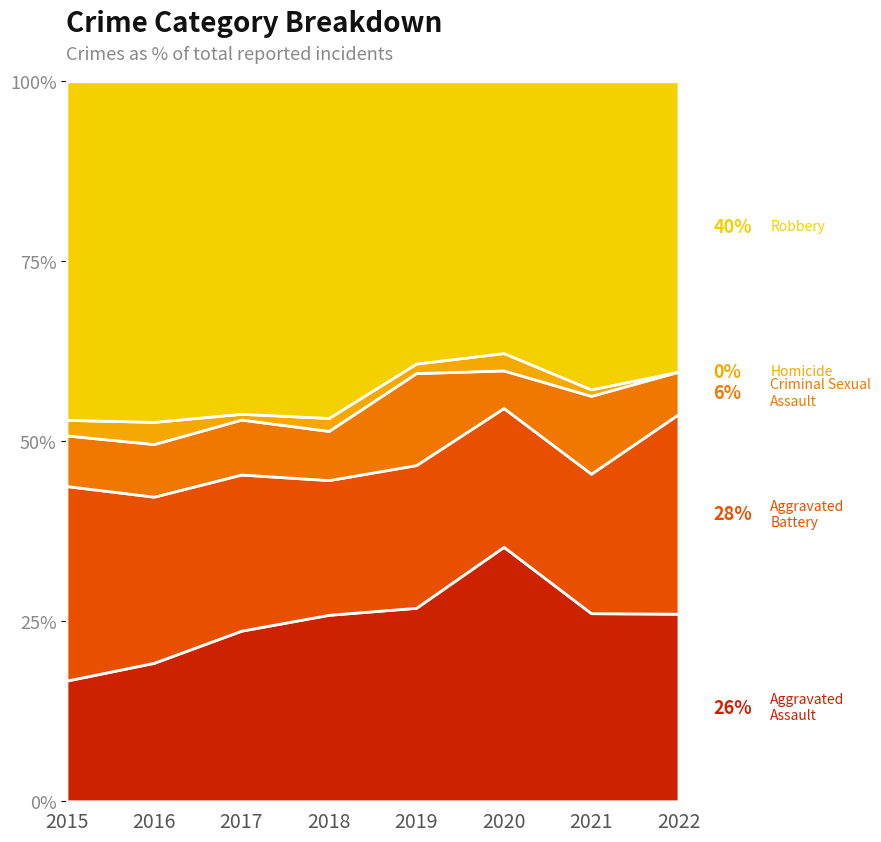

What is the total value across all series at 2015?

100.0